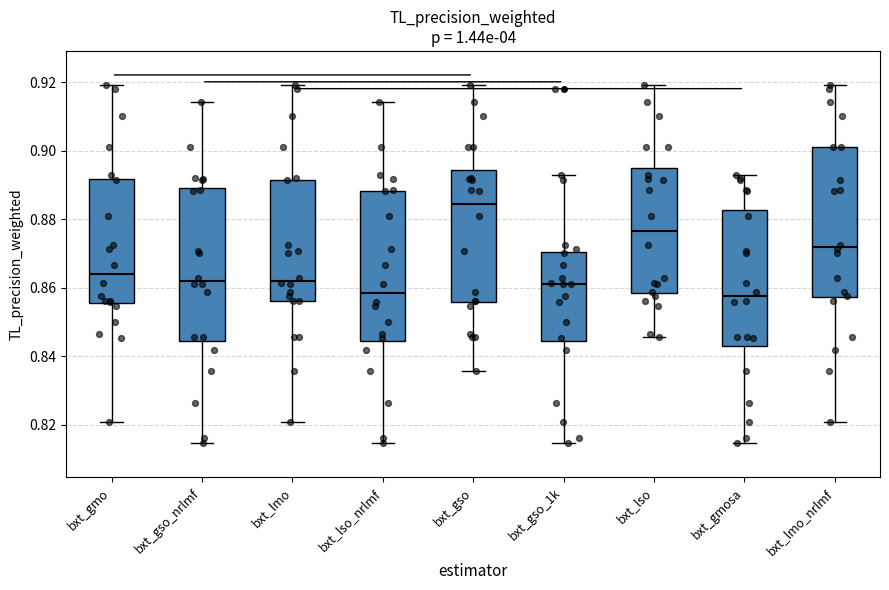

Reading left to right, transcribe this box plot: for each box, give where its median line is, the range the box spans, and where its two whiskers end, as read against the y-axis. The values are not printed on the chart, so give them approximately, as read against the axis.

bxt_gmo: median 0.864, box 0.856 to 0.892, whiskers 0.820 to 0.920
bxt_gso_nrlmf: median 0.862, box 0.844 to 0.890, whiskers 0.814 to 0.914
bxt_lmo: median 0.862, box 0.856 to 0.892, whiskers 0.820 to 0.920
bxt_lso_nrlmf: median 0.858, box 0.844 to 0.888, whiskers 0.814 to 0.914
bxt_gso: median 0.884, box 0.856 to 0.894, whiskers 0.836 to 0.920
bxt_gso_1k: median 0.862, box 0.844 to 0.870, whiskers 0.814 to 0.892
bxt_lso: median 0.876, box 0.858 to 0.894, whiskers 0.846 to 0.920
bxt_gmosa: median 0.858, box 0.842 to 0.882, whiskers 0.814 to 0.892
bxt_lmo_nrlmf: median 0.872, box 0.858 to 0.902, whiskers 0.820 to 0.920